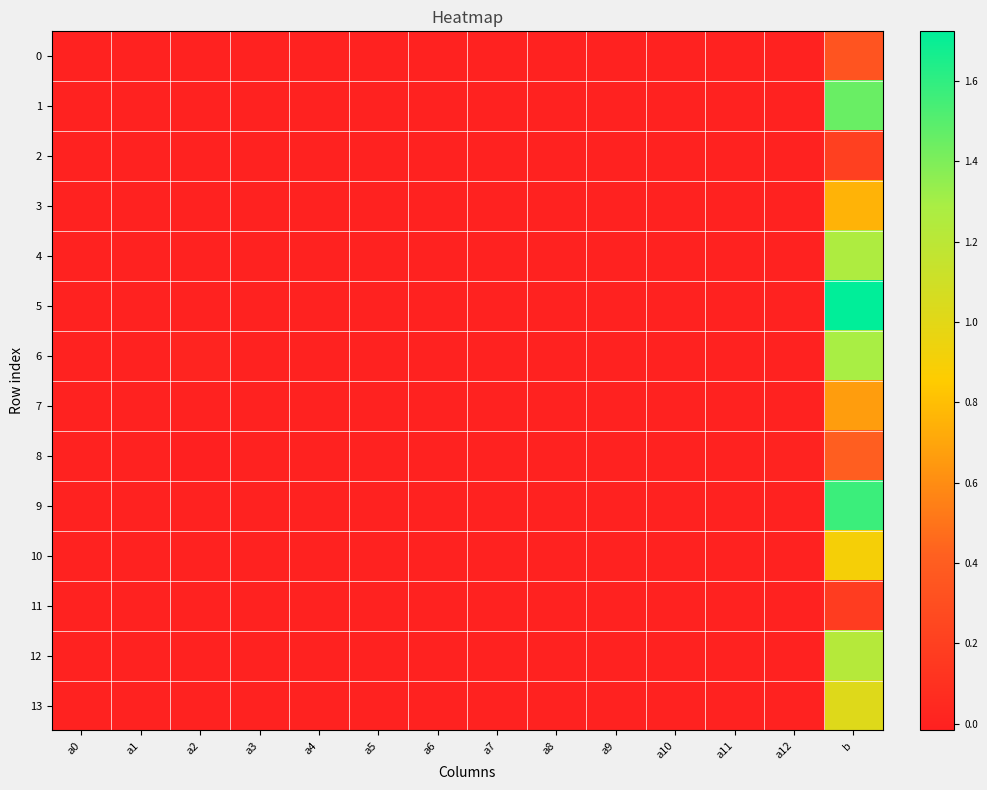

Reading right to left, extract all data points from this chart.

0: b=0.3	a12=-0.0	a11=0.0	a10=-0.0	a9=0.0	a8=-0.0	a7=0.0	a6=-0.0	a5=-0.0	a4=-0.0	a3=-0.0	a2=-0.0	a1=0.0	a0=0.0
1: b=1.5	a12=-0.0	a11=0.0	a10=0.0	a9=-0.0	a8=0.0	a7=-0.0	a6=0.0	a5=-0.0	a4=-0.0	a3=-0.0	a2=0.0	a1=-0.0	a0=0.0
2: b=0.2	a12=-0.0	a11=-0.0	a10=-0.0	a9=0.0	a8=-0.0	a7=0.0	a6=-0.0	a5=0.0	a4=-0.0	a3=0.0	a2=-0.0	a1=0.0	a0=-0.0
3: b=0.8	a12=0.0	a11=-0.0	a10=-0.0	a9=-0.0	a8=0.0	a7=-0.0	a6=-0.0	a5=0.0	a4=0.0	a3=0.0	a2=-0.0	a1=-0.0	a0=0.0
4: b=1.3	a12=0.0	a11=0.0	a10=-0.0	a9=0.0	a8=-0.0	a7=0.0	a6=-0.0	a5=0.0	a4=-0.0	a3=0.0	a2=-0.0	a1=0.0	a0=-0.0
5: b=1.7	a12=0.0	a11=-0.0	a10=-0.0	a9=-0.0	a8=-0.0	a7=-0.0	a6=-0.0	a5=-0.0	a4=0.0	a3=0.0	a2=-0.0	a1=0.0	a0=-0.0
6: b=1.3	a12=-0.0	a11=-0.0	a10=0.0	a9=-0.0	a8=0.0	a7=-0.0	a6=0.0	a5=-0.0	a4=-0.0	a3=-0.0	a2=0.0	a1=-0.0	a0=0.0
7: b=0.7	a12=0.0	a11=-0.0	a10=-0.0	a9=0.0	a8=0.0	a7=0.0	a6=0.0	a5=0.0	a4=0.0	a3=-0.0	a2=-0.0	a1=0.0	a0=-0.0
8: b=0.4	a12=0.0	a11=-0.0	a10=-0.0	a9=0.0	a8=-0.0	a7=0.0	a6=-0.0	a5=0.0	a4=0.0	a3=0.0	a2=-0.0	a1=0.0	a0=-0.0
9: b=1.6	a12=-0.0	a11=-0.0	a10=0.0	a9=-0.0	a8=0.0	a7=-0.0	a6=0.0	a5=-0.0	a4=-0.0	a3=-0.0	a2=0.0	a1=-0.0	a0=0.0
10: b=0.9	a12=-0.0	a11=0.0	a10=0.0	a9=-0.0	a8=0.0	a7=-0.0	a6=0.0	a5=-0.0	a4=-0.0	a3=-0.0	a2=0.0	a1=-0.0	a0=0.0
11: b=0.2	a12=-0.0	a11=0.0	a10=0.0	a9=-0.0	a8=0.0	a7=0.0	a6=-0.0	a5=-0.0	a4=0.0	a3=-0.0	a2=0.0	a1=-0.0	a0=0.0
12: b=1.2	a12=-0.0	a11=-0.0	a10=0.0	a9=-0.0	a8=0.0	a7=-0.0	a6=0.0	a5=-0.0	a4=-0.0	a3=-0.0	a2=0.0	a1=-0.0	a0=0.0
13: b=1.0	a12=-0.0	a11=0.0	a10=-0.0	a9=-0.0	a8=0.0	a7=-0.0	a6=-0.0	a5=-0.0	a4=-0.0	a3=-0.0	a2=0.0	a1=0.0	a0=0.0